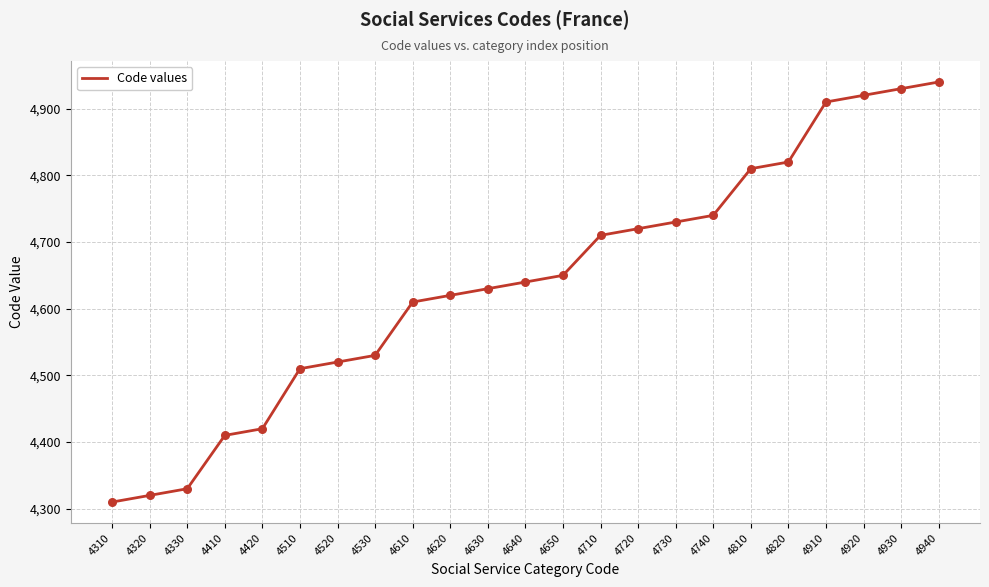

What is the ratio of the value at 4640 to the value at 4310?

1.1